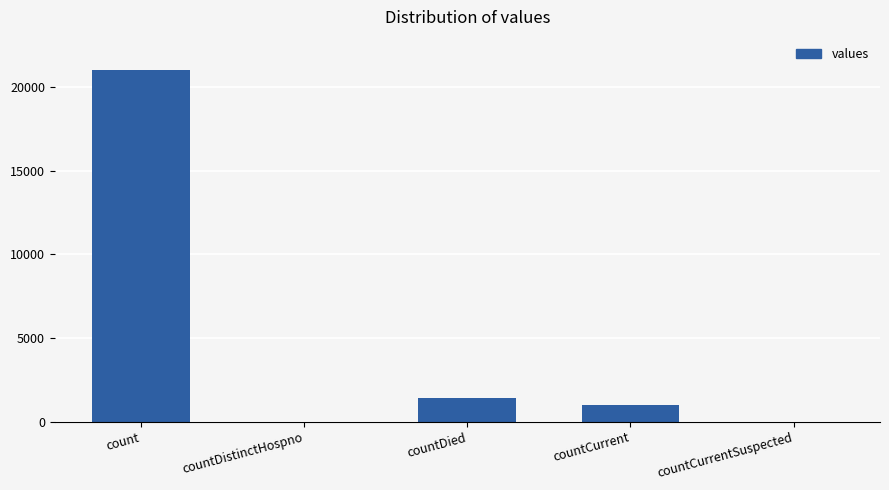

What is the sum of the values at countDistinctHospno and count?

21050